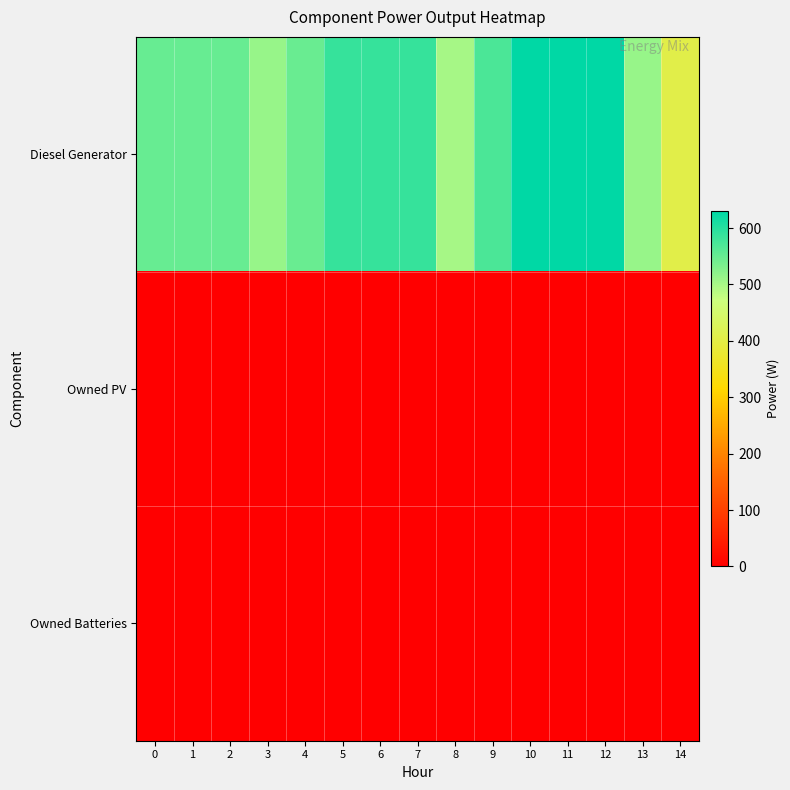

At which category is the sum across all series the highest?

10